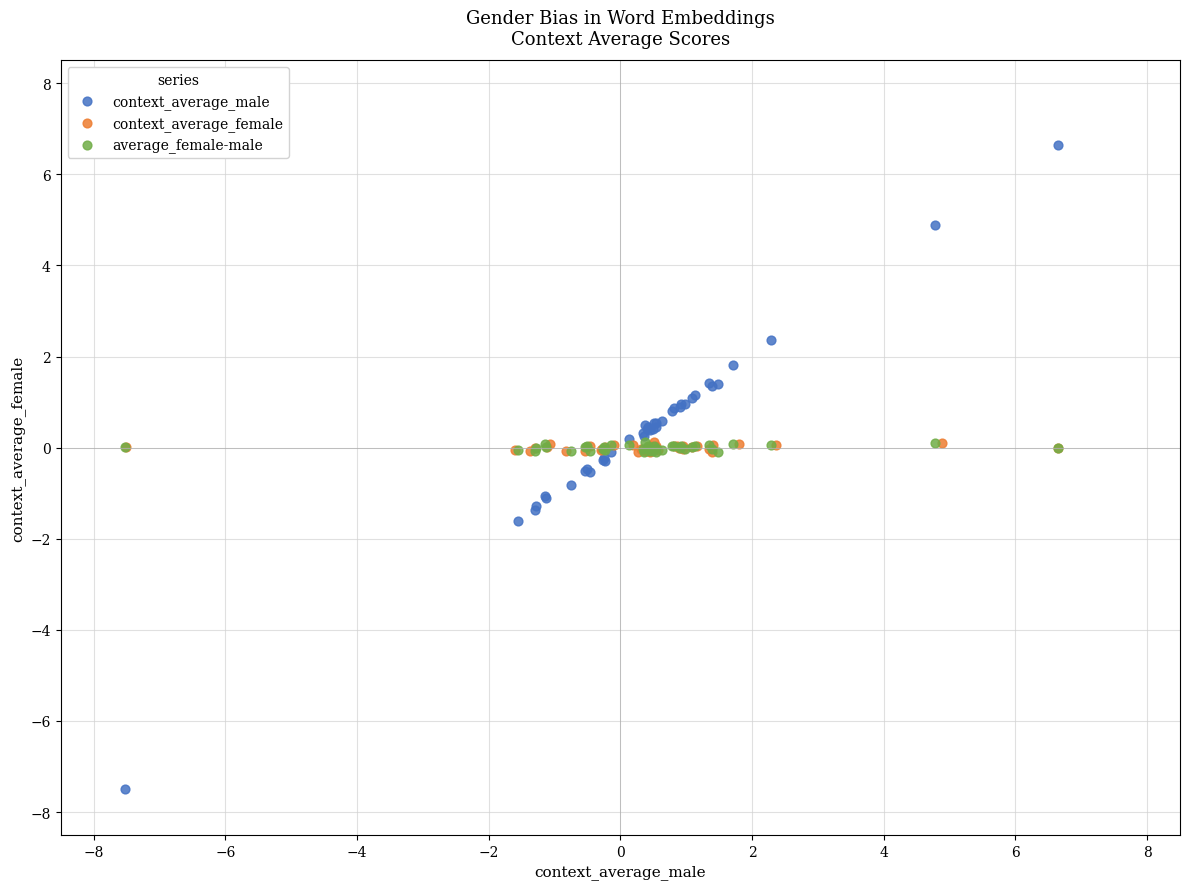

Which series has the largest Y range (max minus min)?

context_average_male